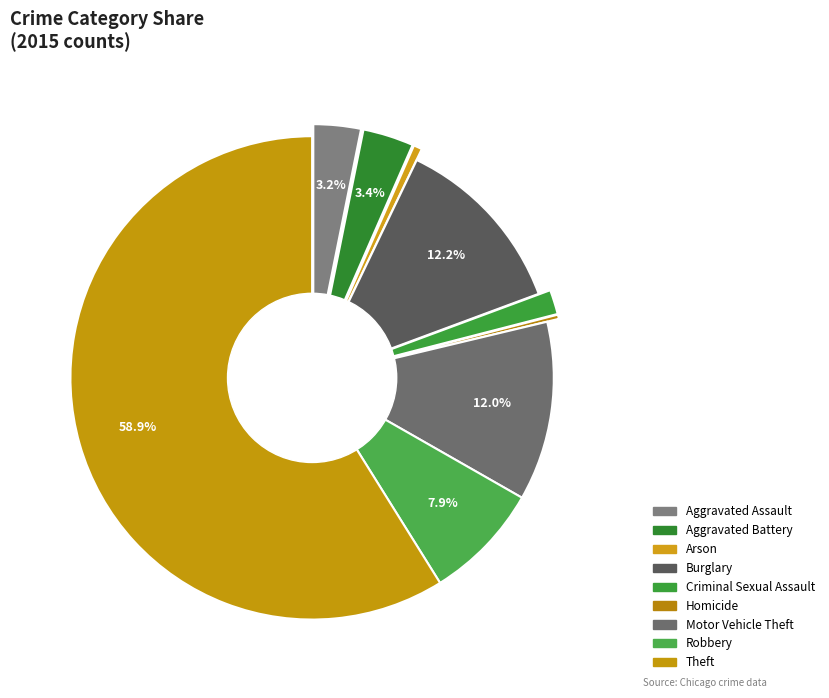

Which category has the biggest portion of the pie?

Theft